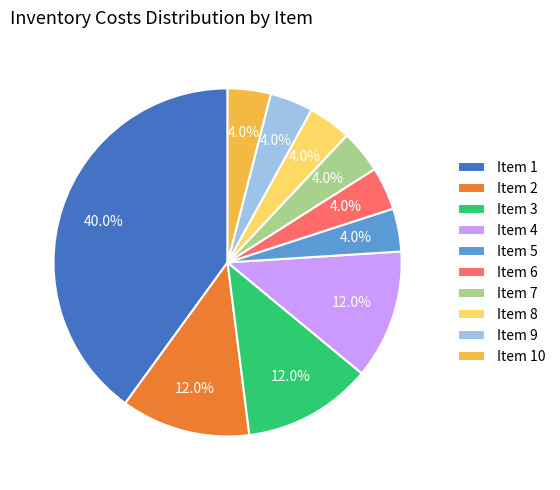

What is the largest slice in the pie chart?

Item 1